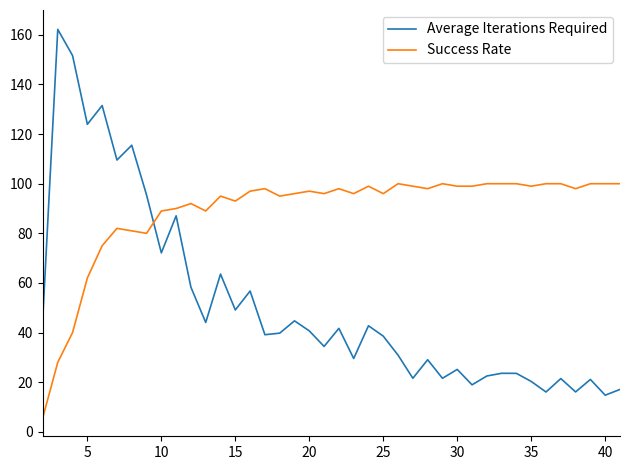

True or false: Average Iterations Required and Success Rate intersect in this chart.

True